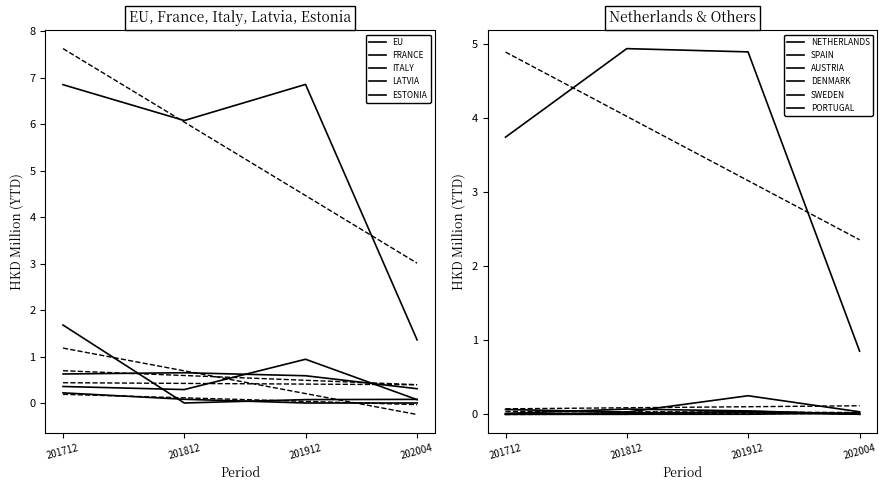

What is the total value across all series at FRANCE?

2.2